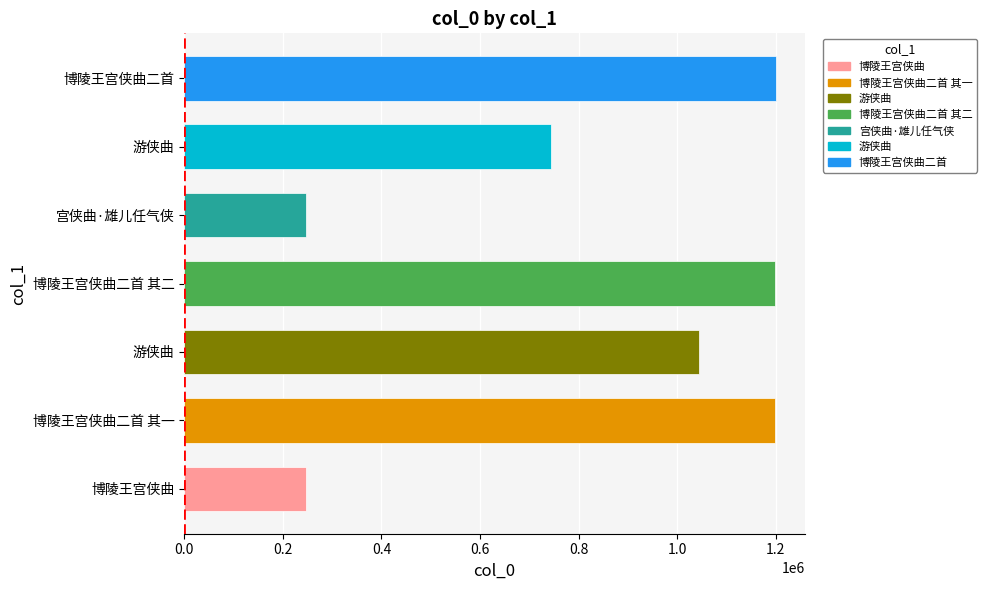

What is the difference between the maximum and second lowest values?

951799